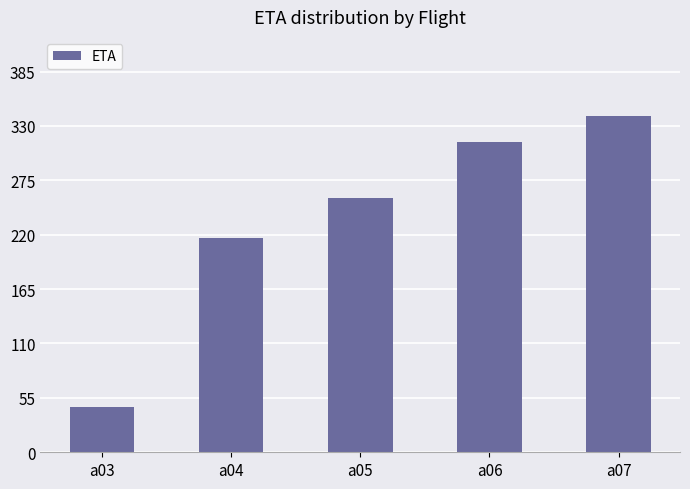

What is the value of the 2nd bar from the left?

217.1